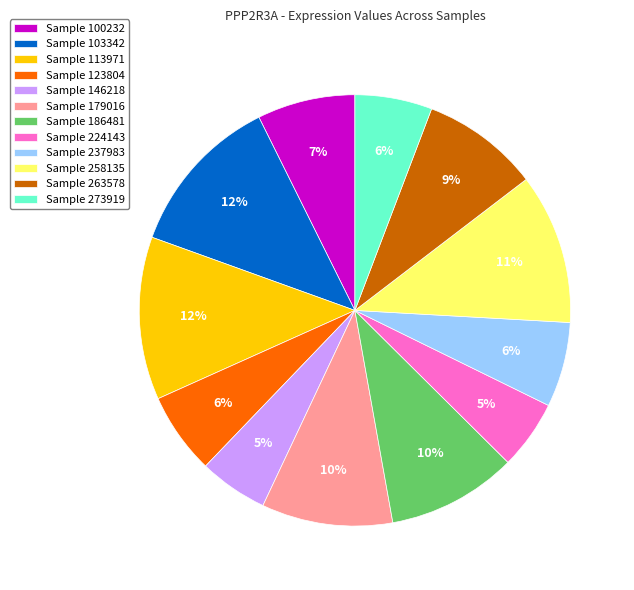

To the nearest percent, what portion does Sample 123804 represent?

6%